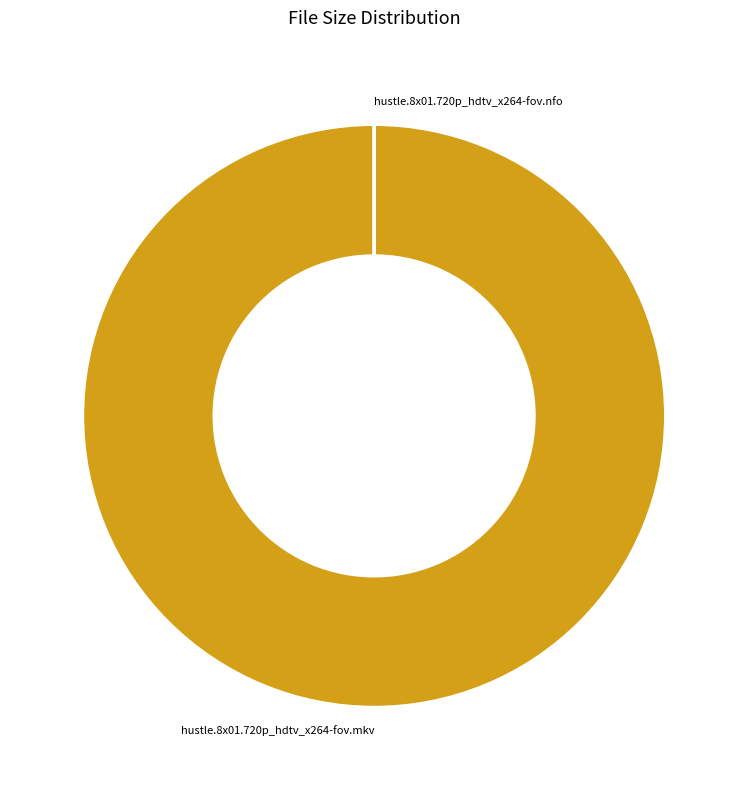

Which slice represents more than half of the pie?

hustle.8x01.720p_hdtv_x264-fov.mkv